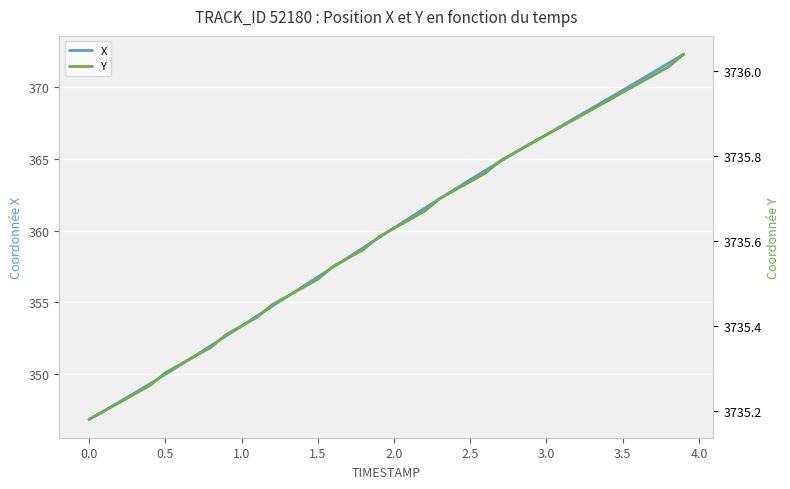

At how many categories does at least one series exceed 3532?

40